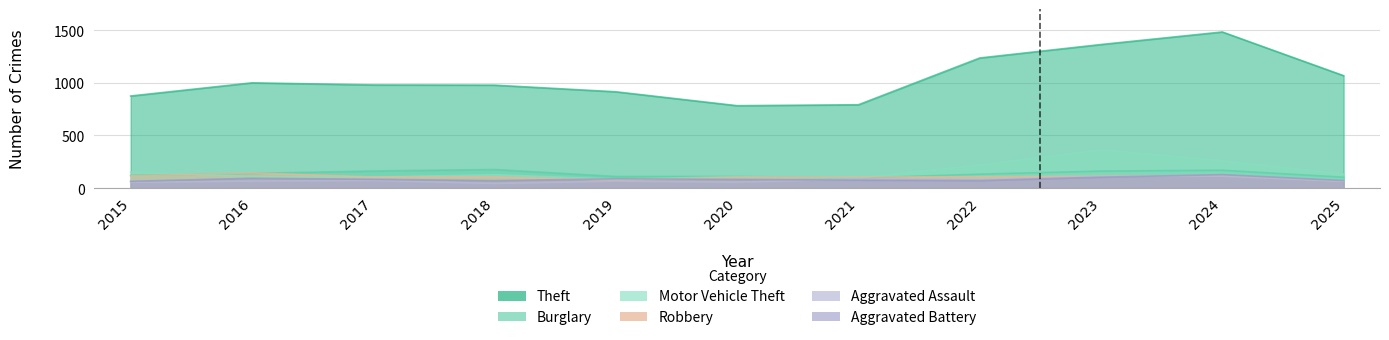

True or false: Robbery and Theft intersect in this chart.

False